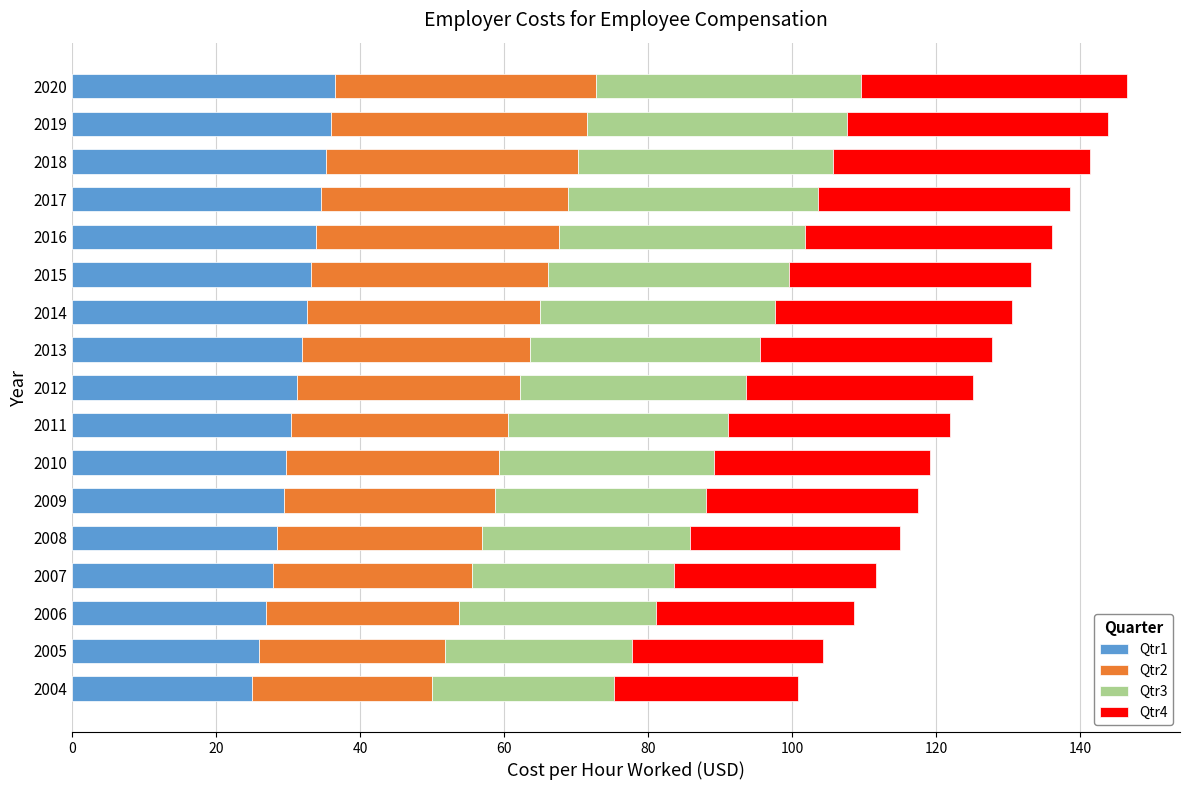

How many categories are shown in the chart?

17